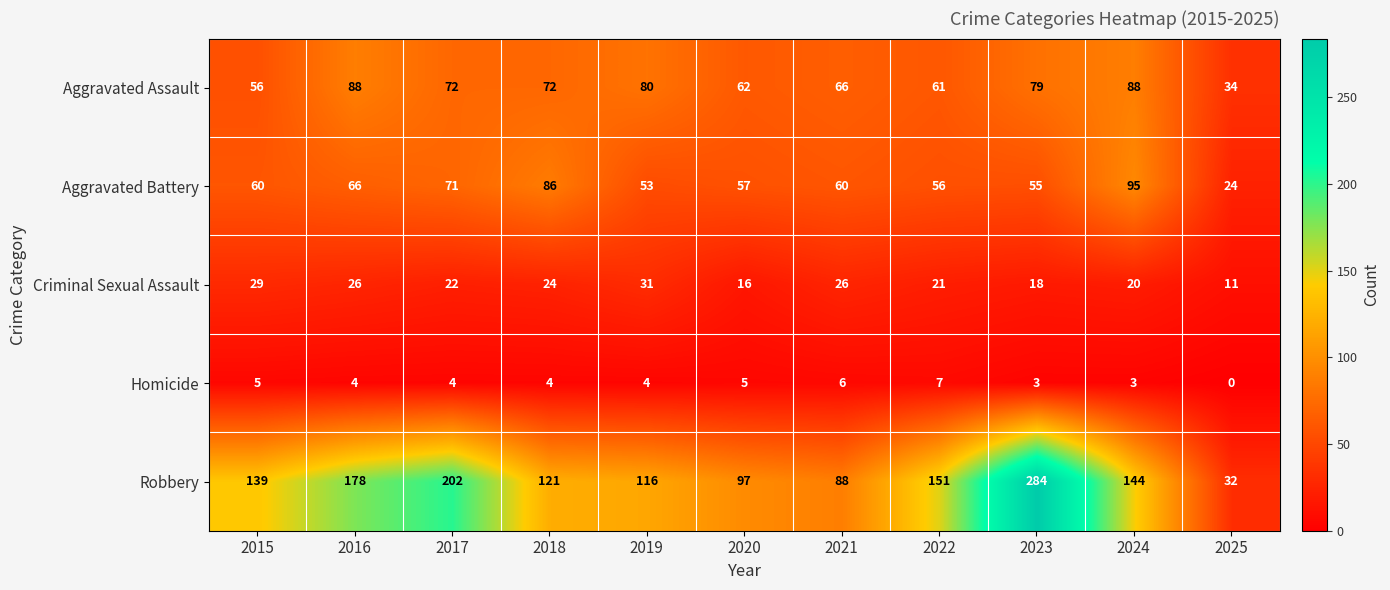

Where does the Aggravated Assault series first go above 72?

2016